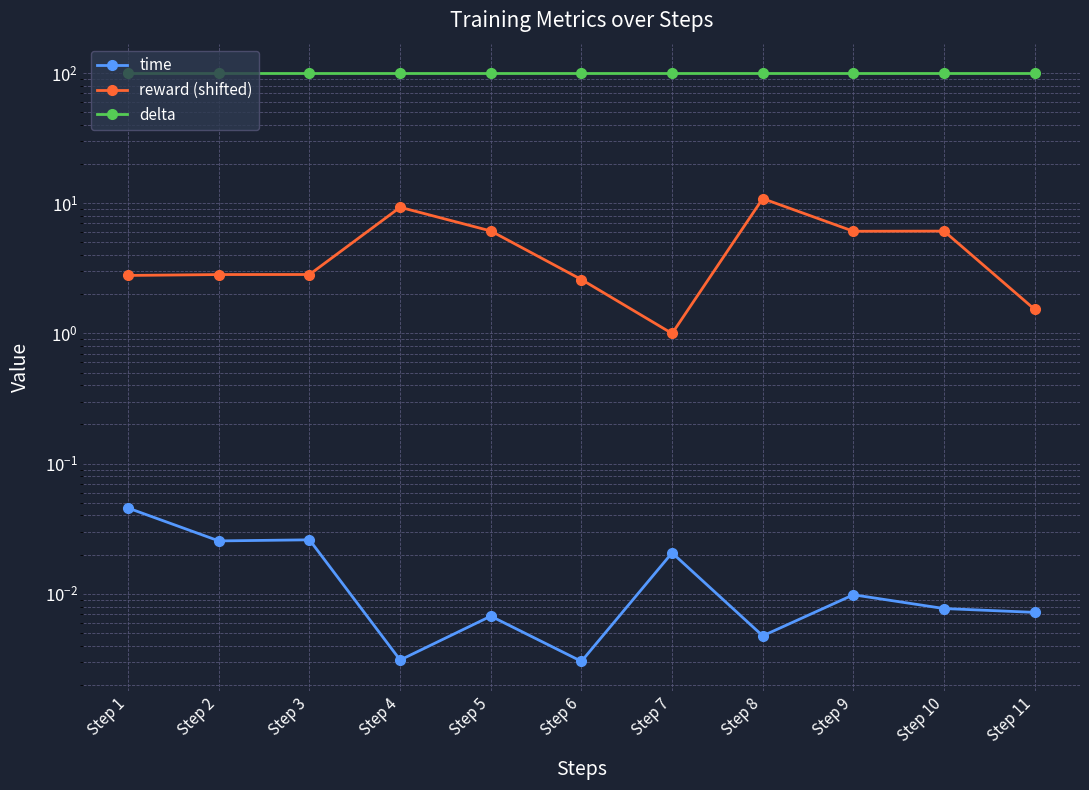

Where is the first local maximum for reward (shifted)?

Step 4